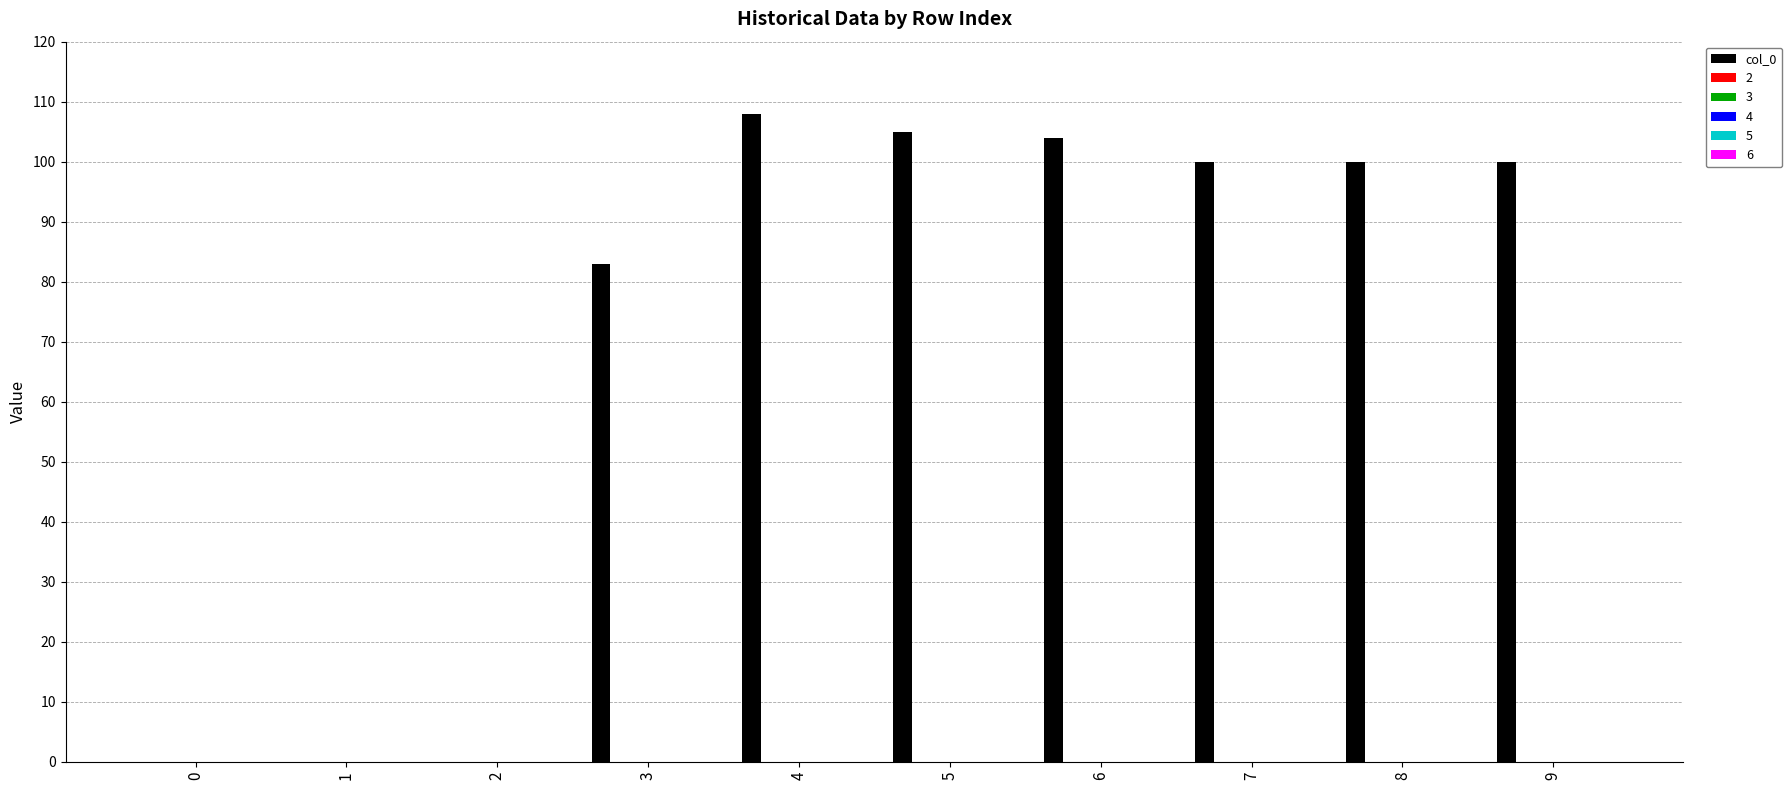

What is the sum of all values?

700